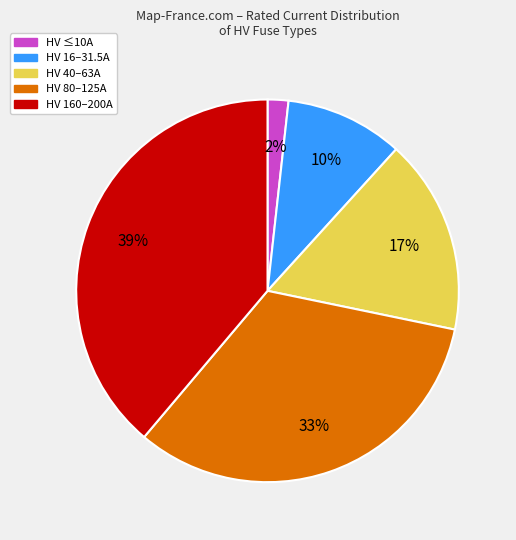

Is there a majority slice in this chart?

No